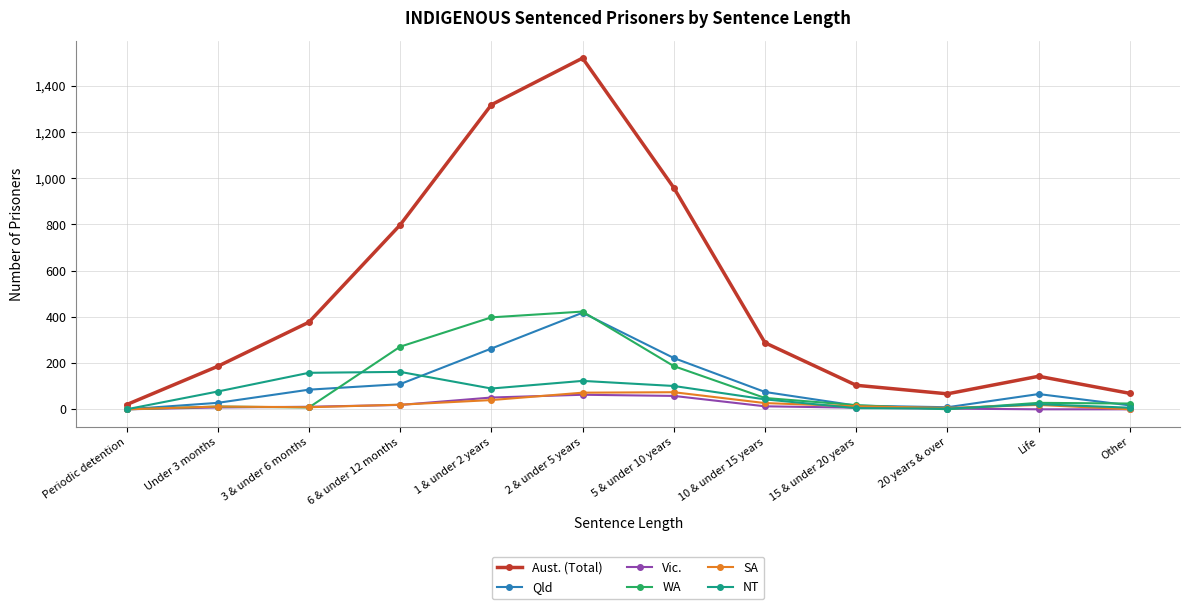

Which series has the largest total across all categories?

Aust. (Total)